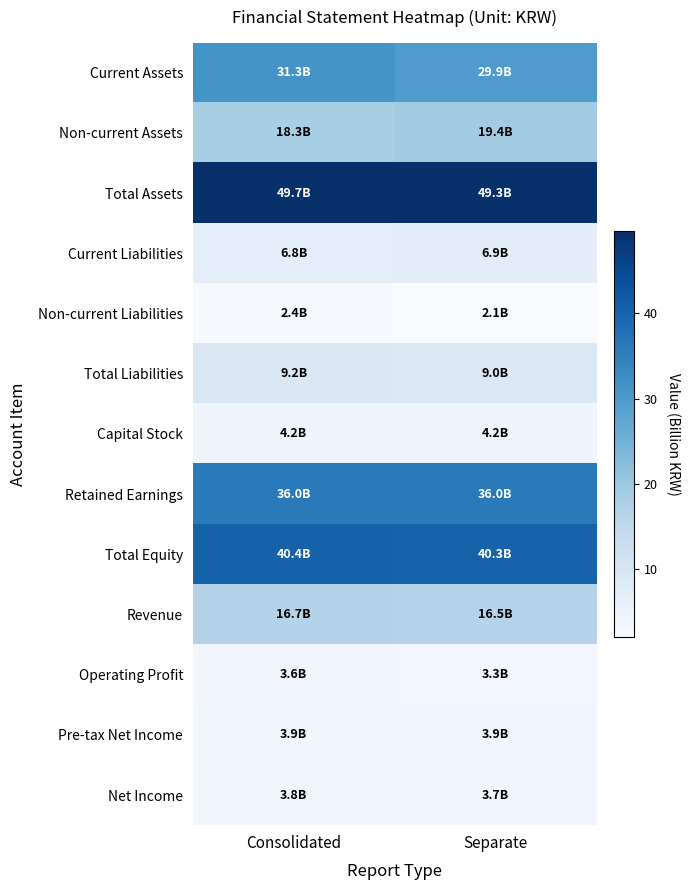

Which series has the largest total across all categories?

Total Assets